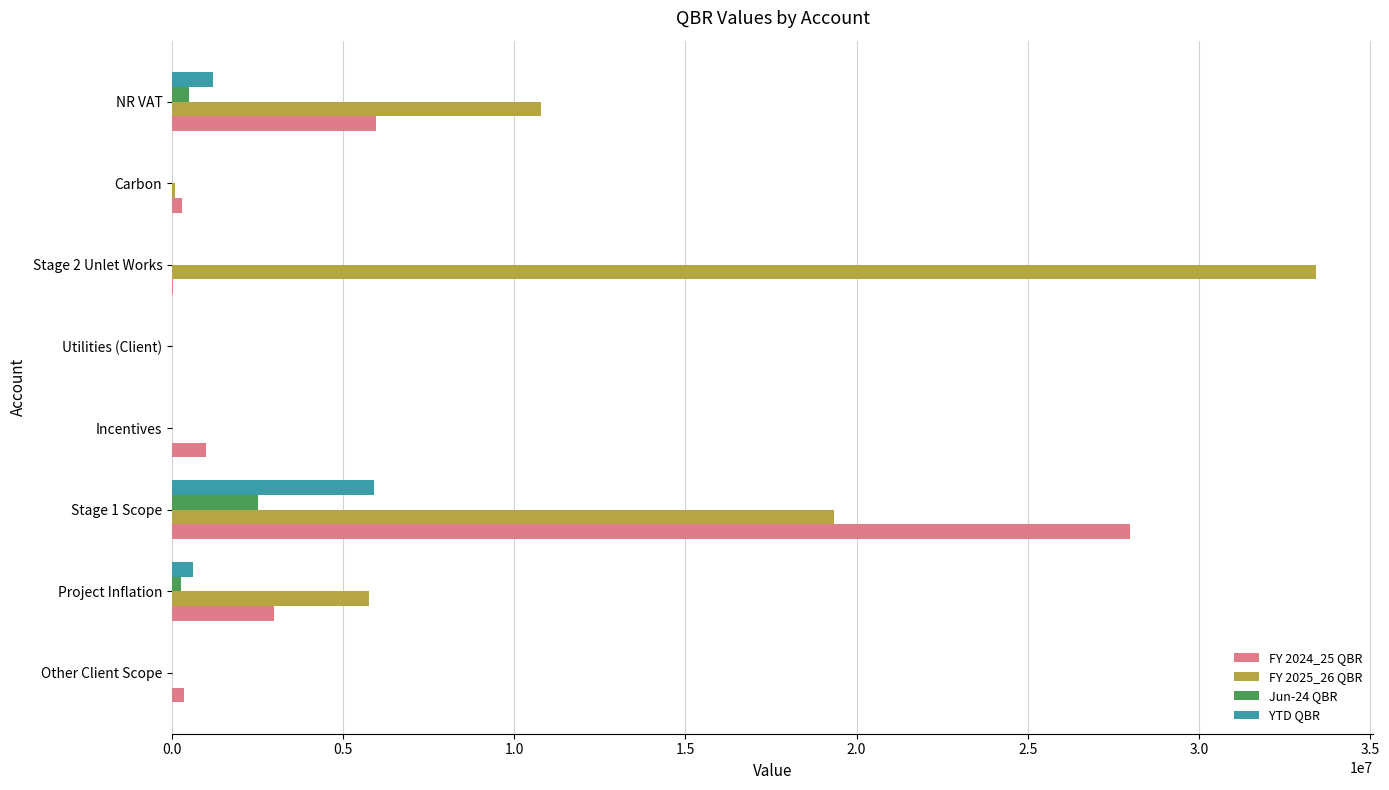

What is the maximum value shown in the chart?

33423107.2